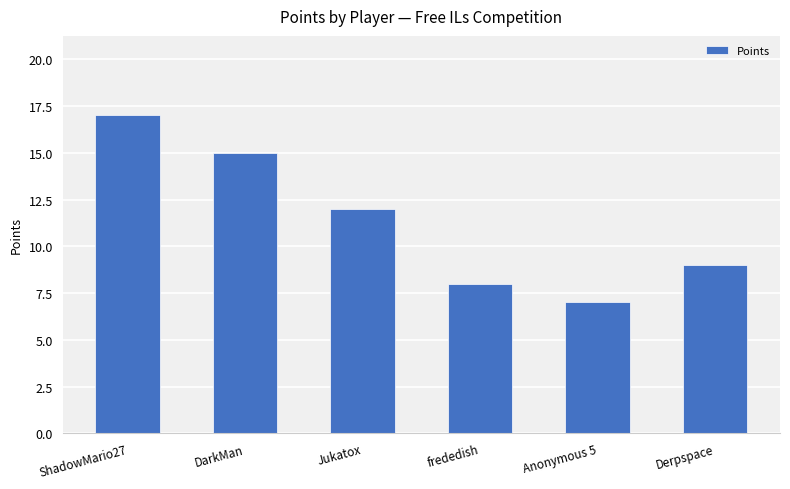

Rank the categories by value from highest to lowest.

ShadowMario27, DarkMan, Jukatox, Derpspace, frededish, Anonymous 5